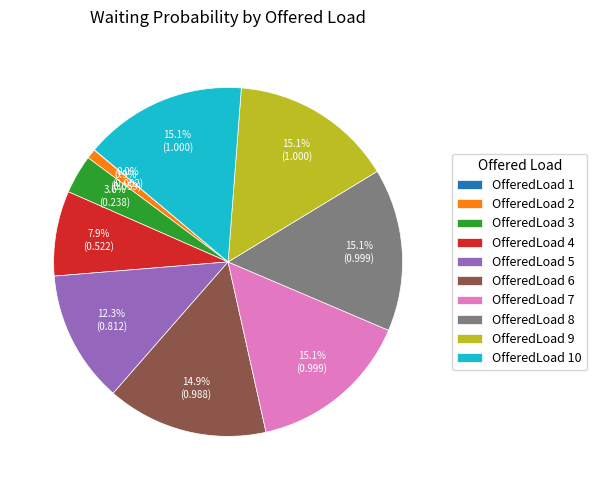

Does any single category account for the majority?

No